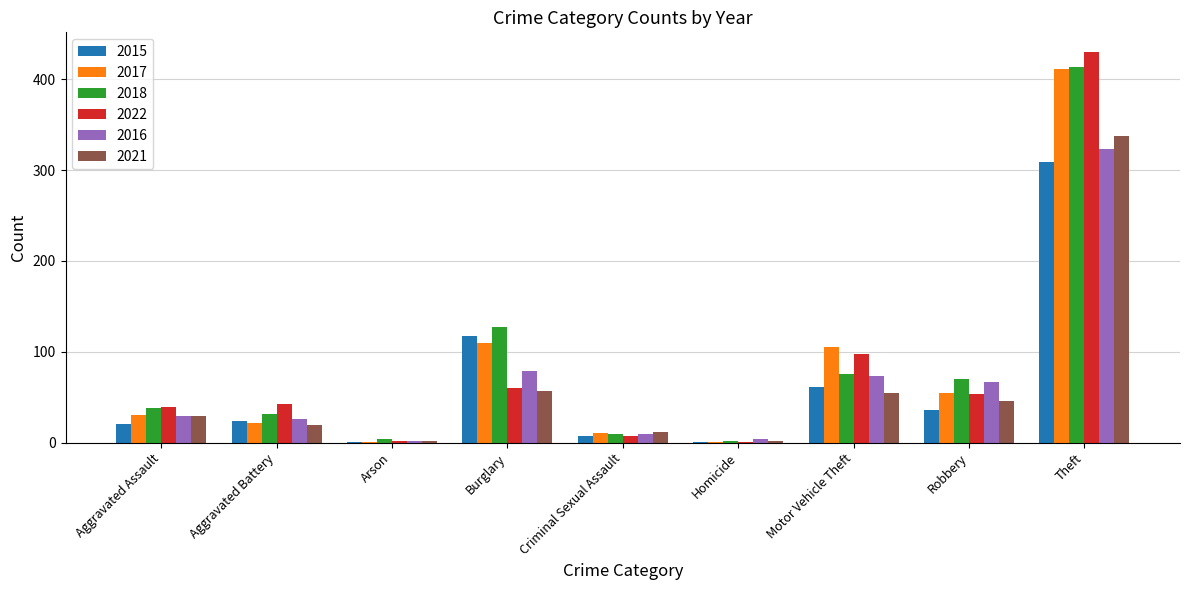

Which series changed the most between Motor Vehicle Theft and Theft?

2018